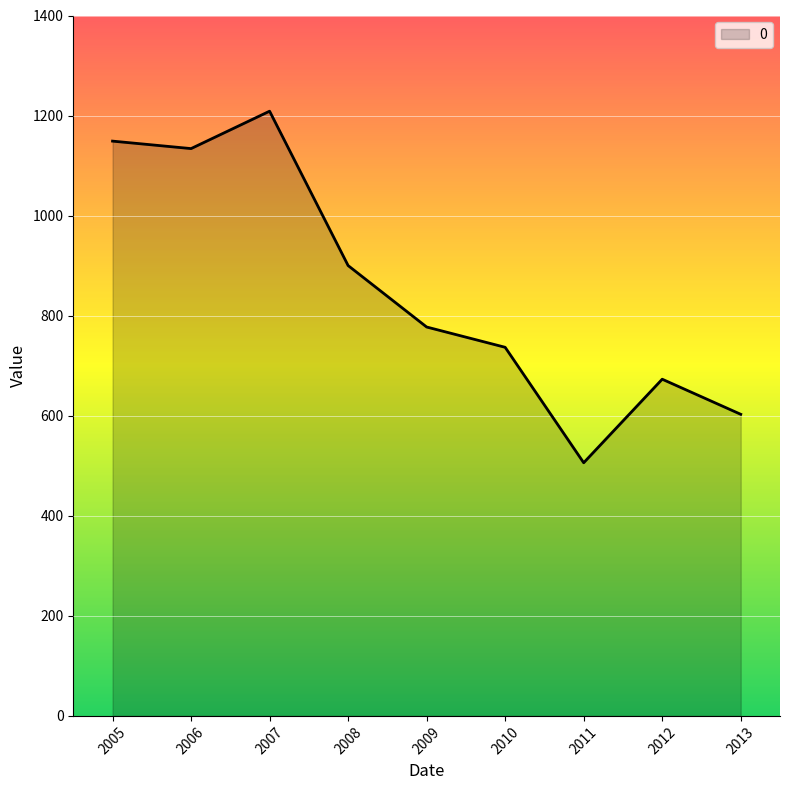

How many interior local valleys (lower than both neighbors) does the data have?

2